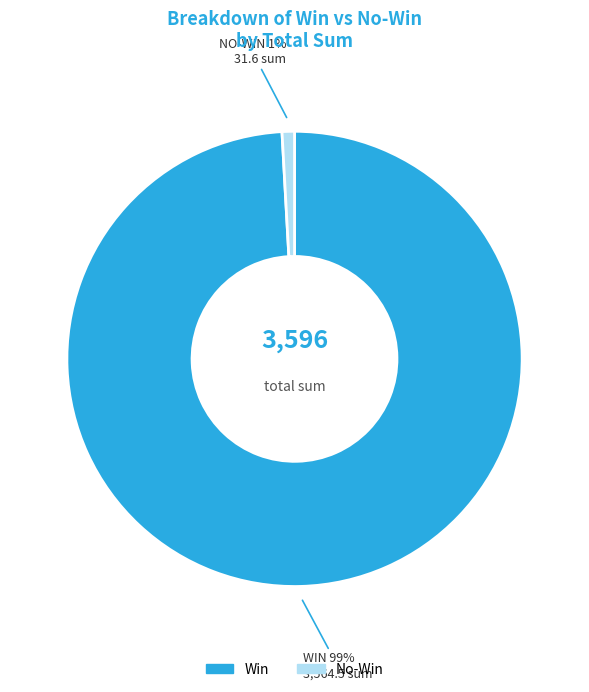

To the nearest percent, what is the difference between the largest and smallest slice percentages?

98%